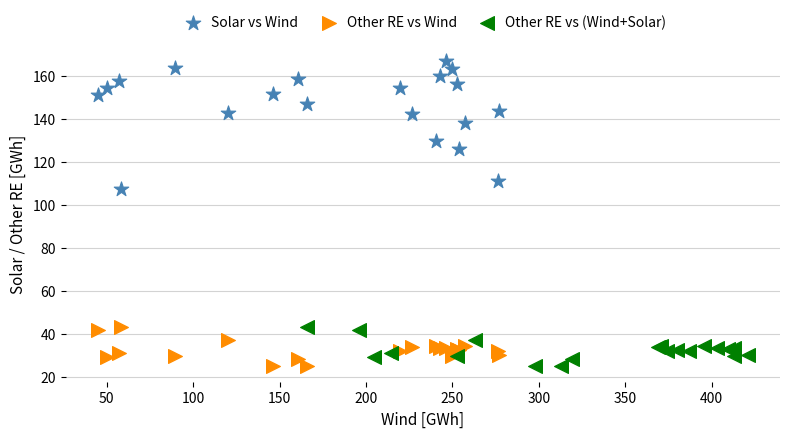

Which series reaches the maximum Y coordinate?

Solar vs Wind